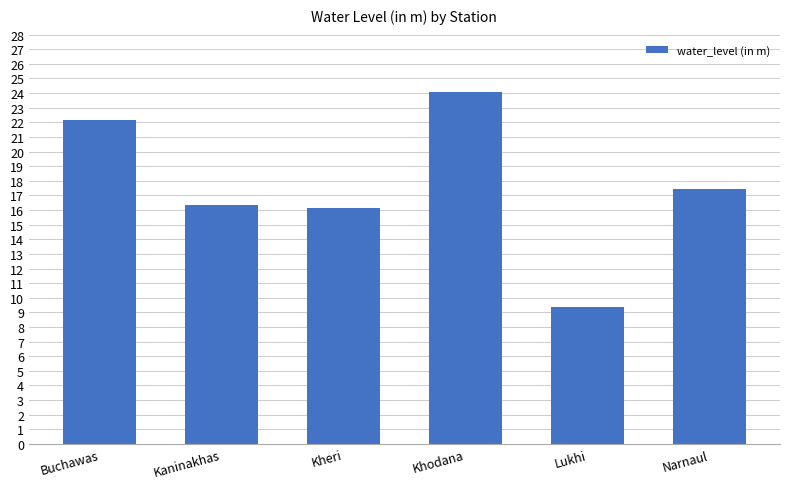

How many bars are there in total?

6